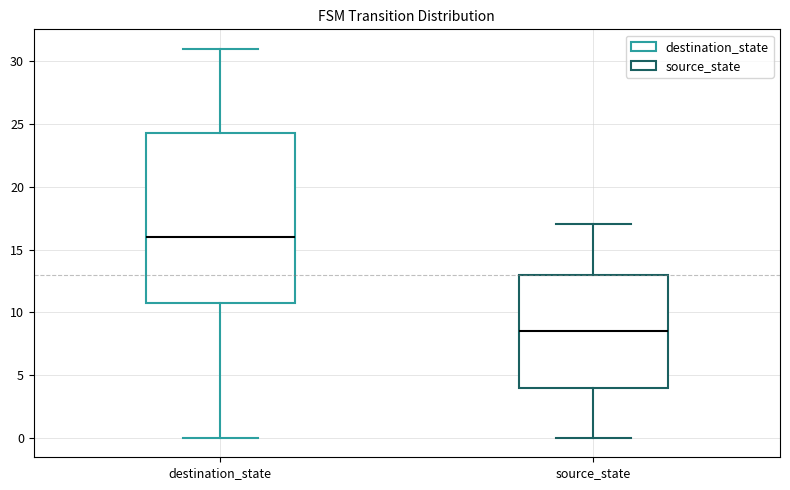

Which box's median line is the highest?

destination_state